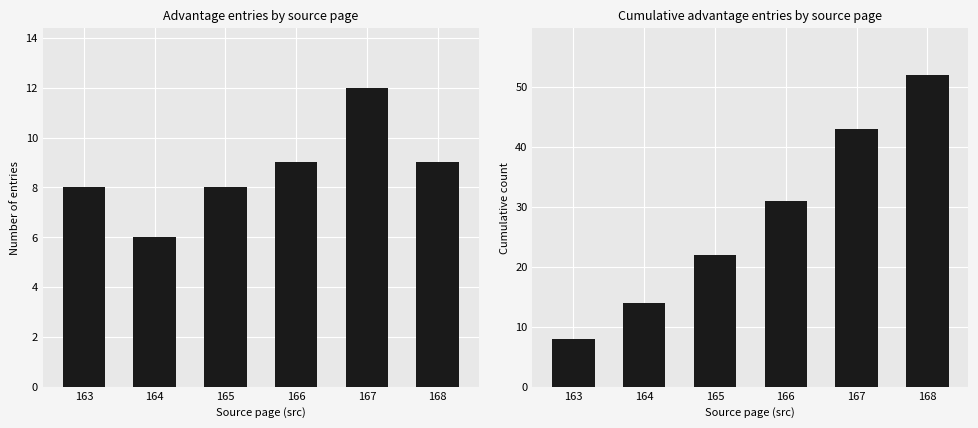

Is the value of Count per src page at 166 greater than the value of Cumulative entries at 166?

No